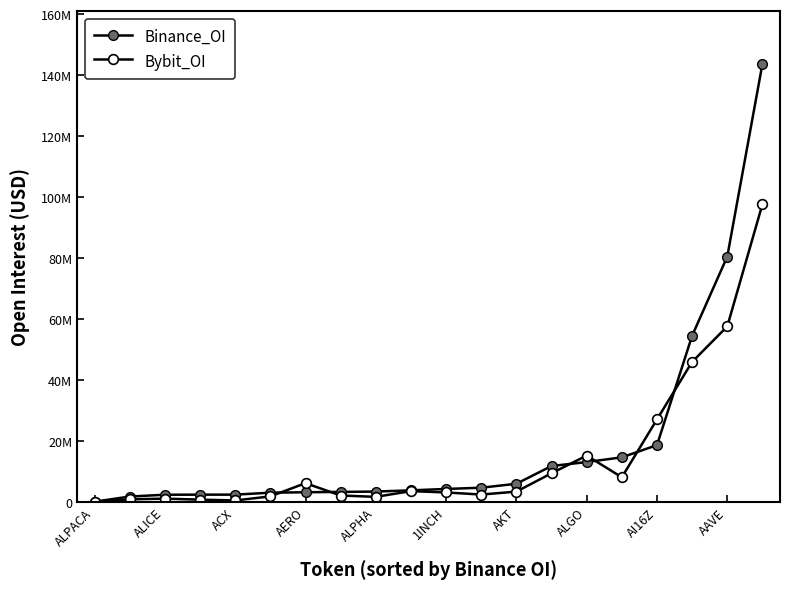

Does the chart have visible grid lines?

No